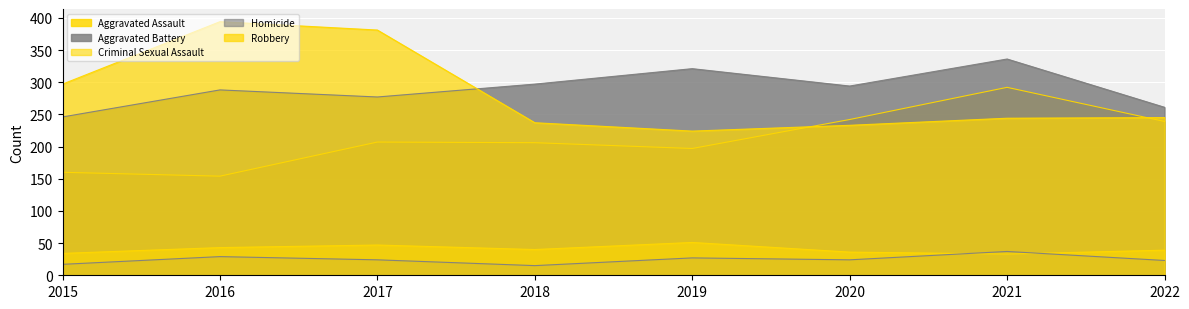

How many data points does each series have?

8